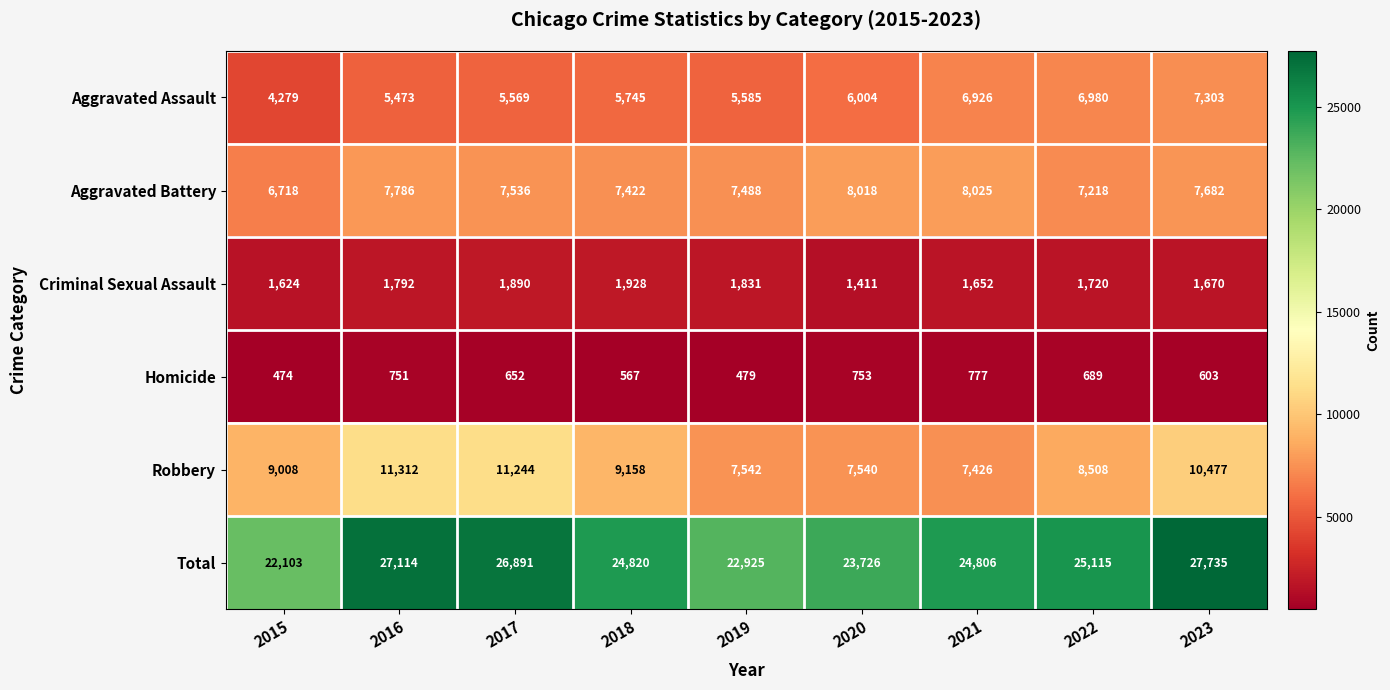

At which category is the sum across all series the highest?

2023